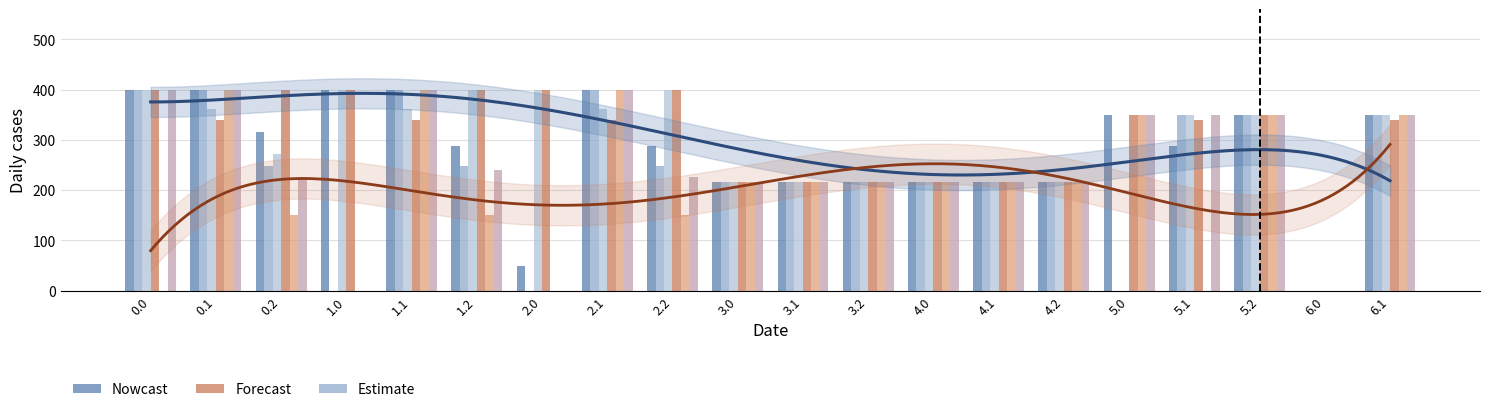

The value of col_24 at 0.2 is 315.8. True or false?

True